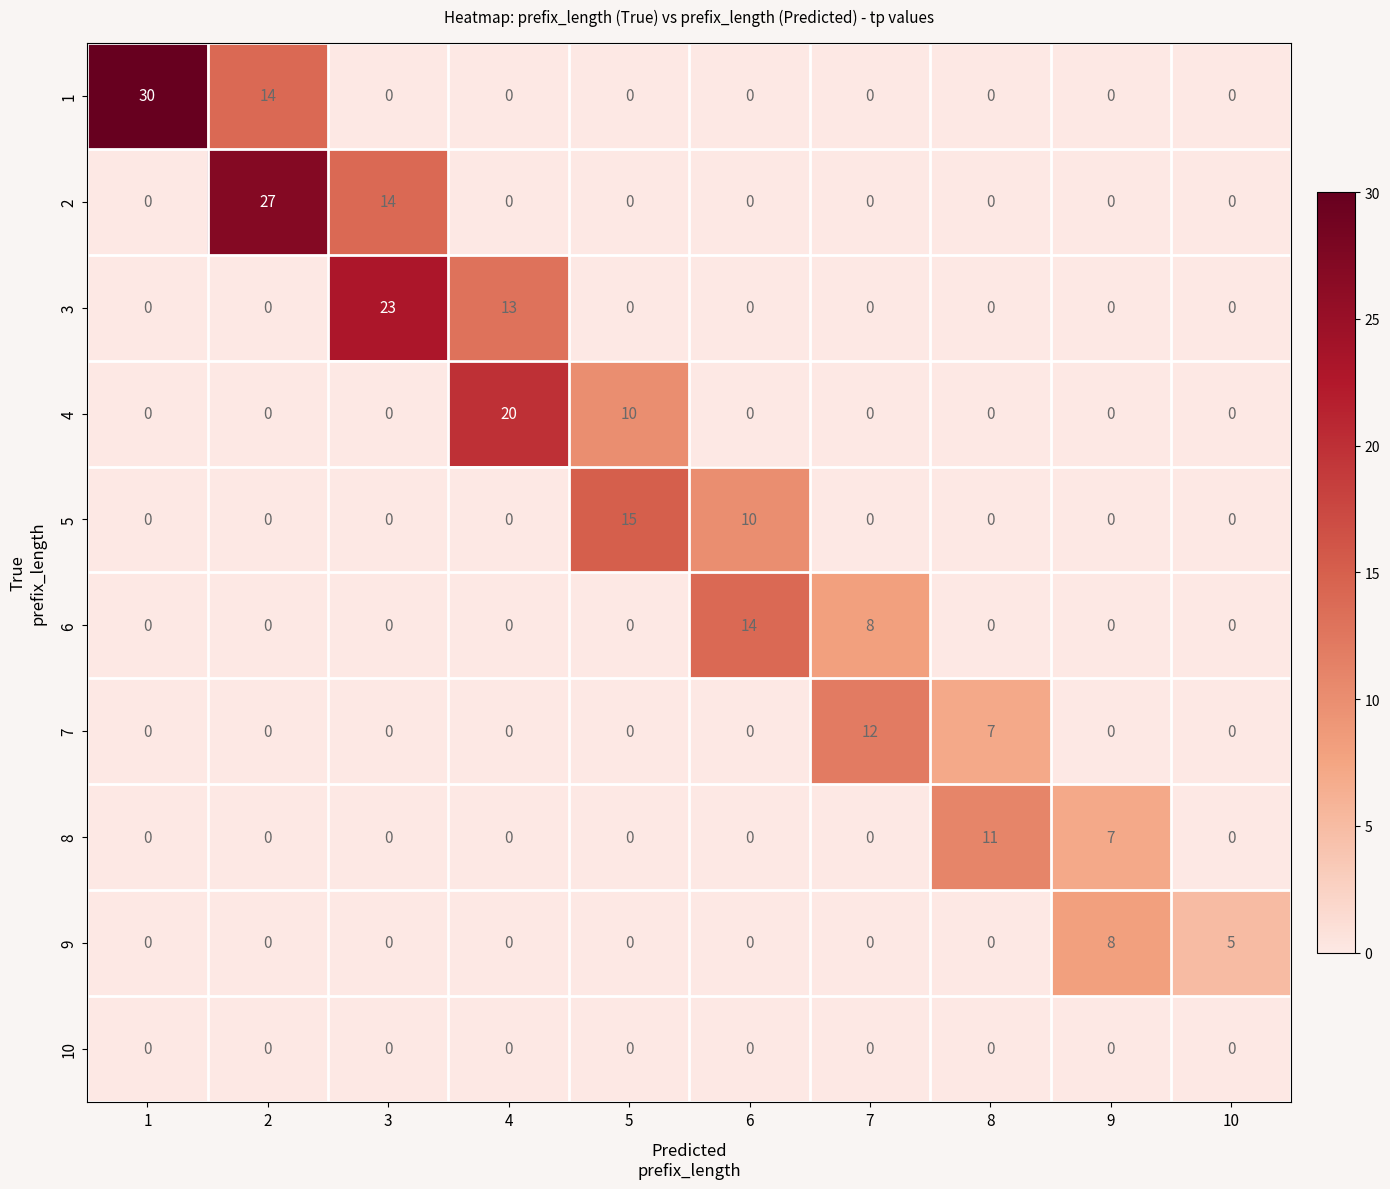

How many series are shown in this chart?

10